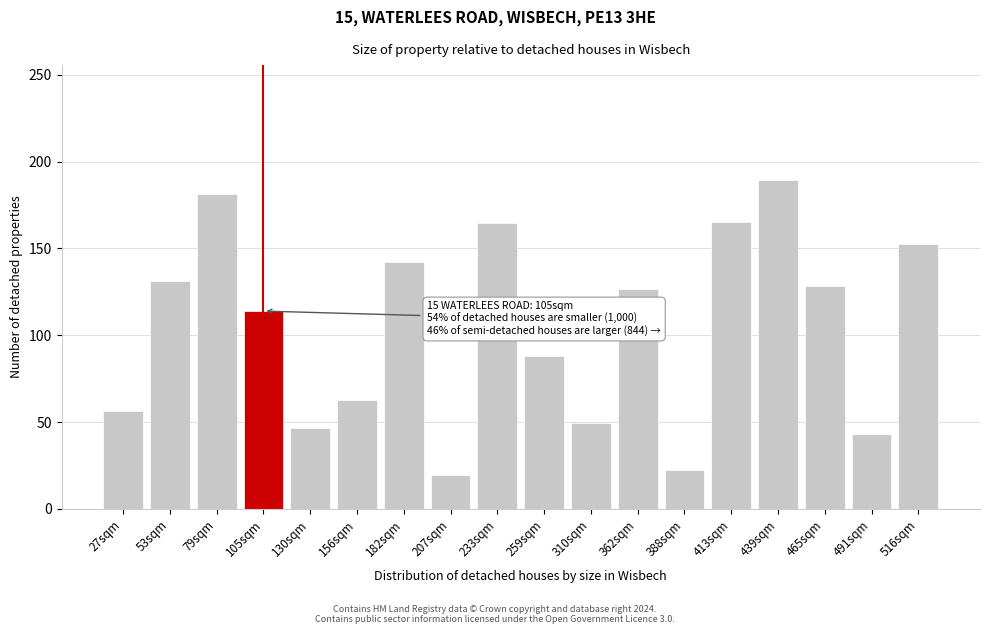

Where is the data nearest to the value 104?

105sqm